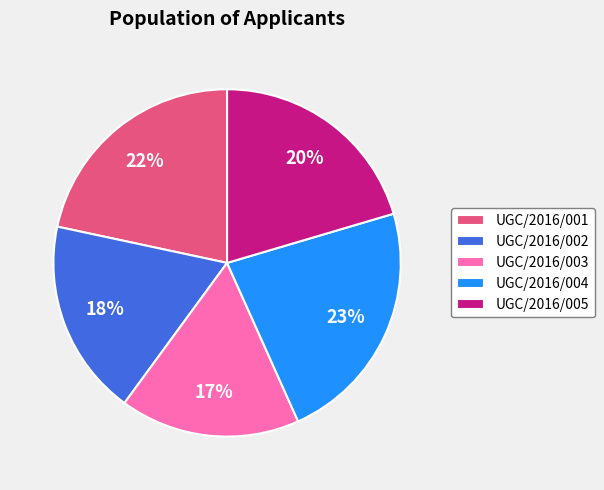

To the nearest percent, what percentage of the pie is UGC/2016/002?

18%